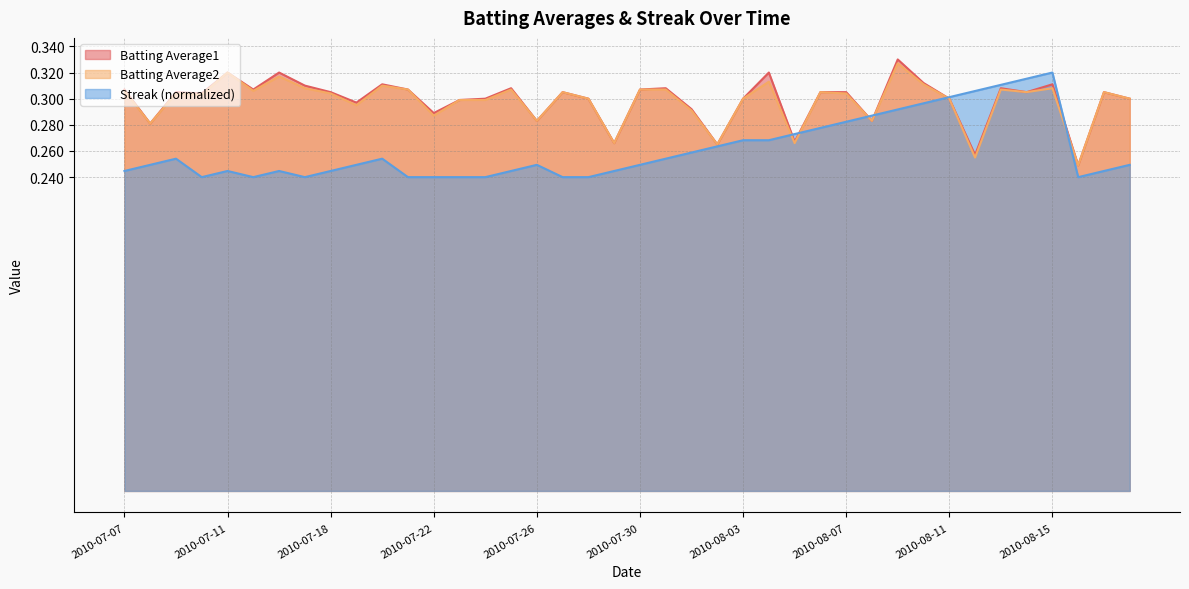

Which series has the largest range (max minus min)?

Batting Average1